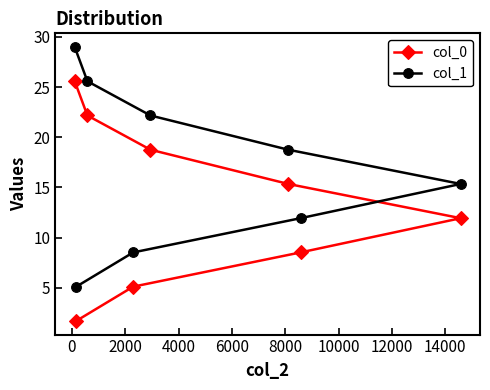

True or false: col_0 has more than 2 interior local peaks.

False